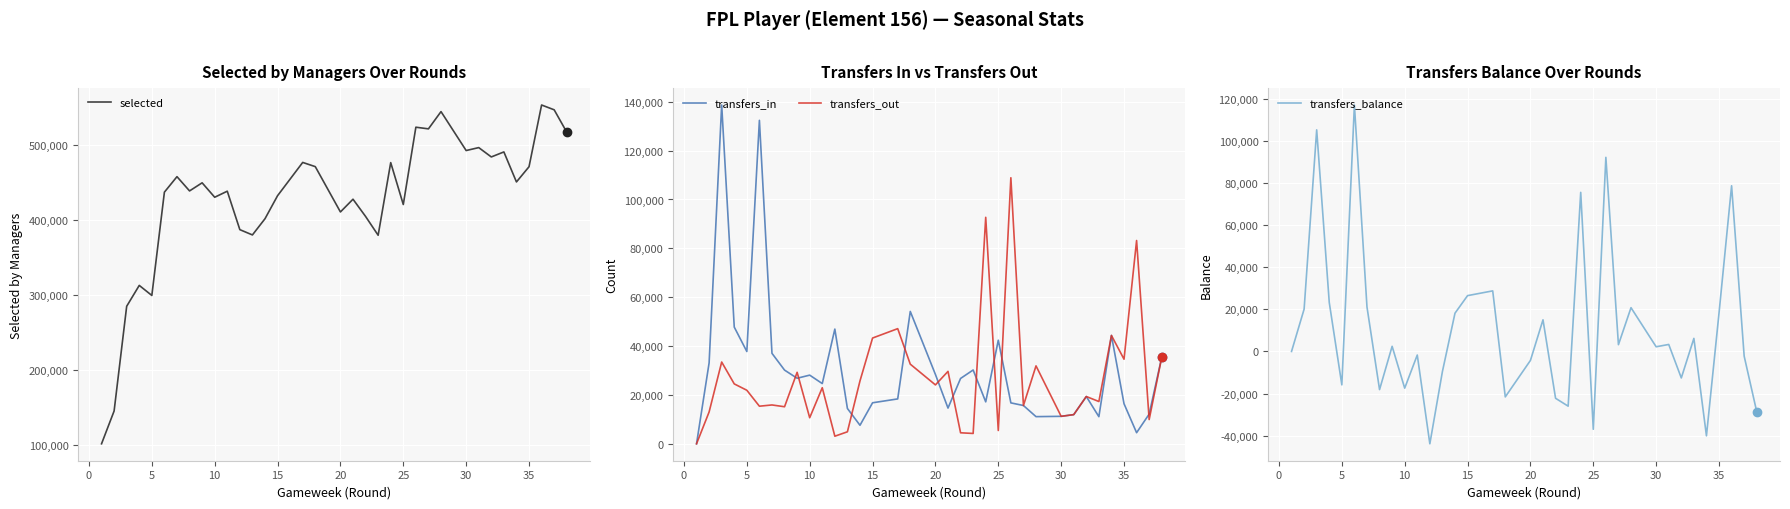

True or false: selected and transfers_in cross at least once.

False